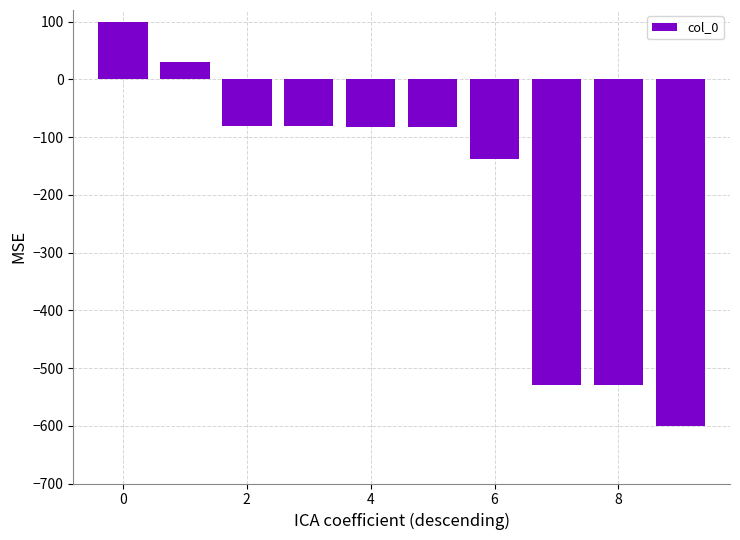

What is the value of the 3rd bar from the left?

-80.8